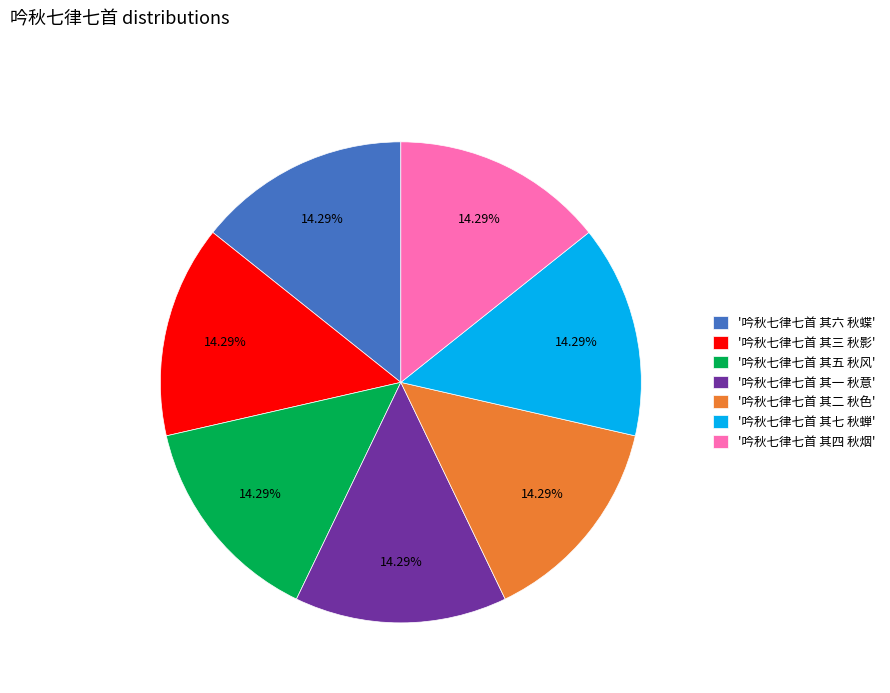

Is there any slice that represents more than half of the pie?

No